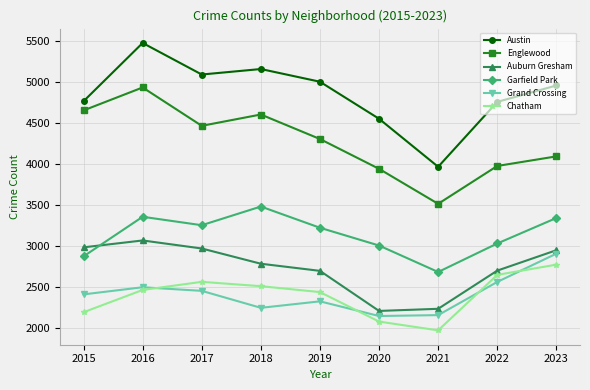

What is the sum of the Auburn Gresham values at 2020 and 2017?

5184